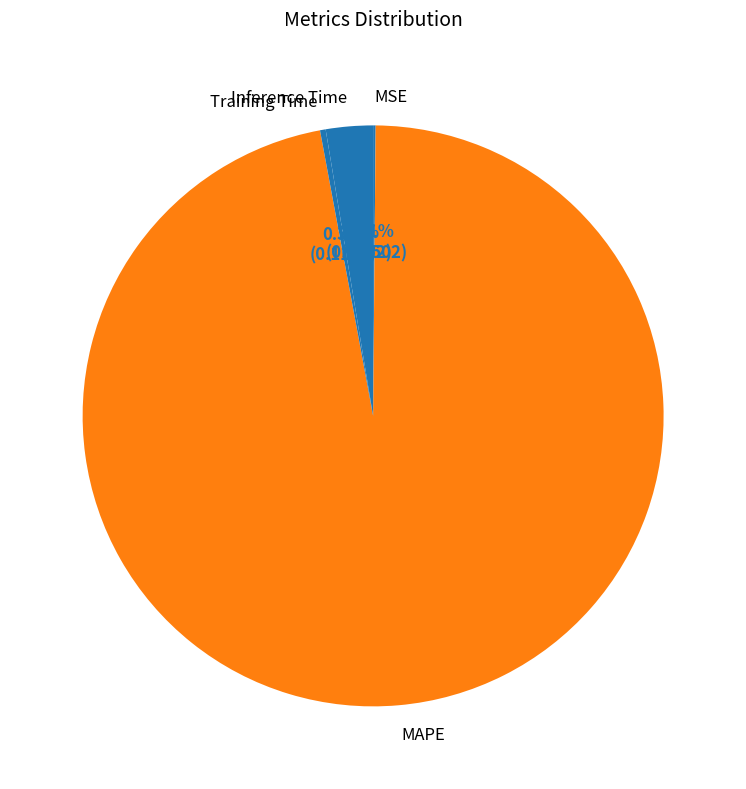

Combined, do Training Time and MAPE account for over 50%?

Yes